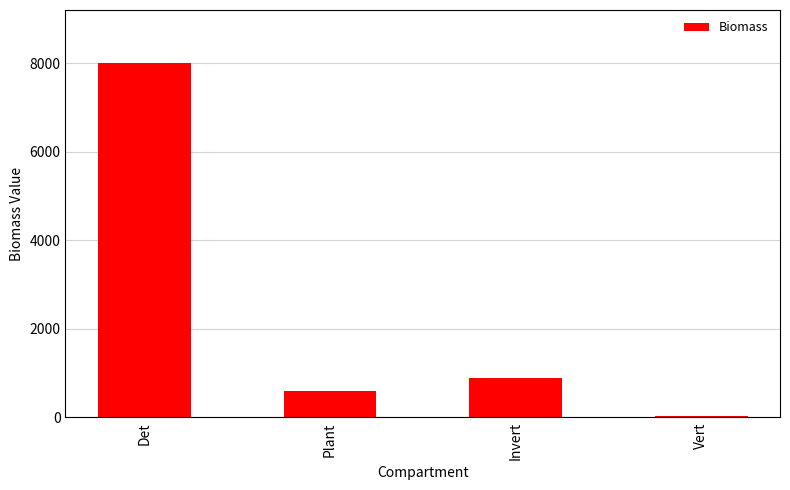

Is it true that the value at Plant is 1070.8?

False